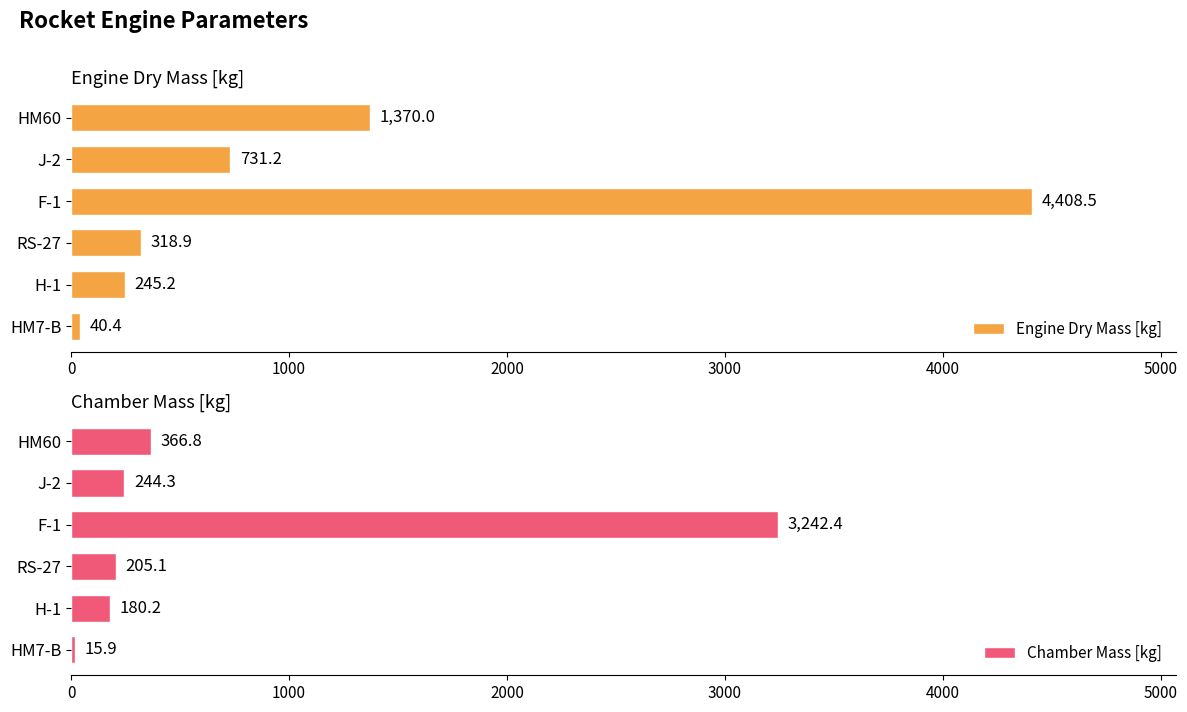

How many series are shown in this chart?

2